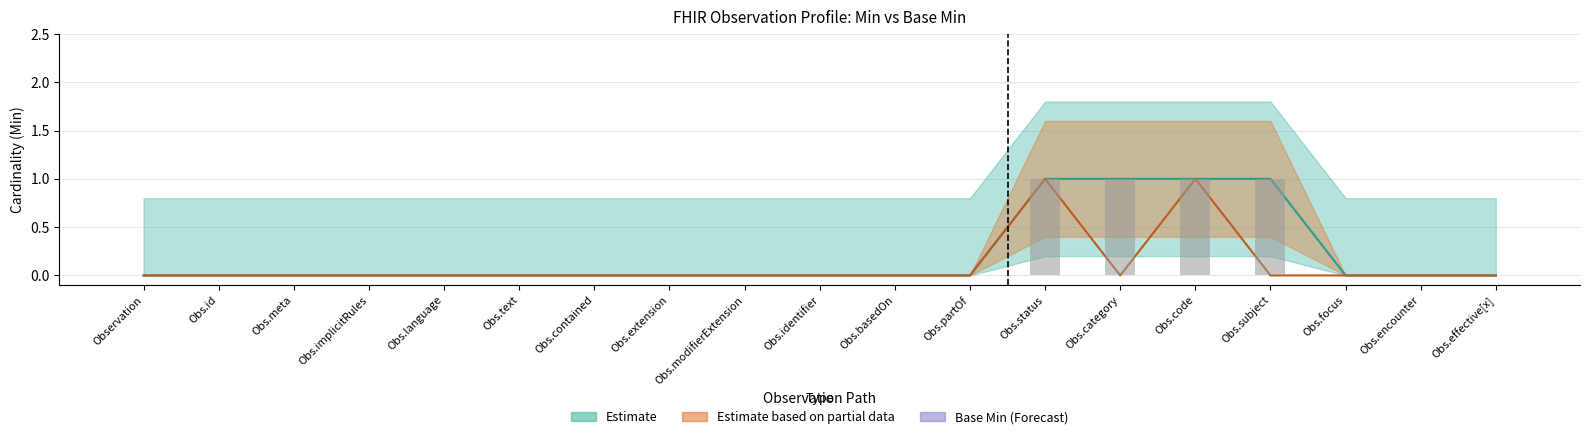

At which label is Min closest to 0?

Observation